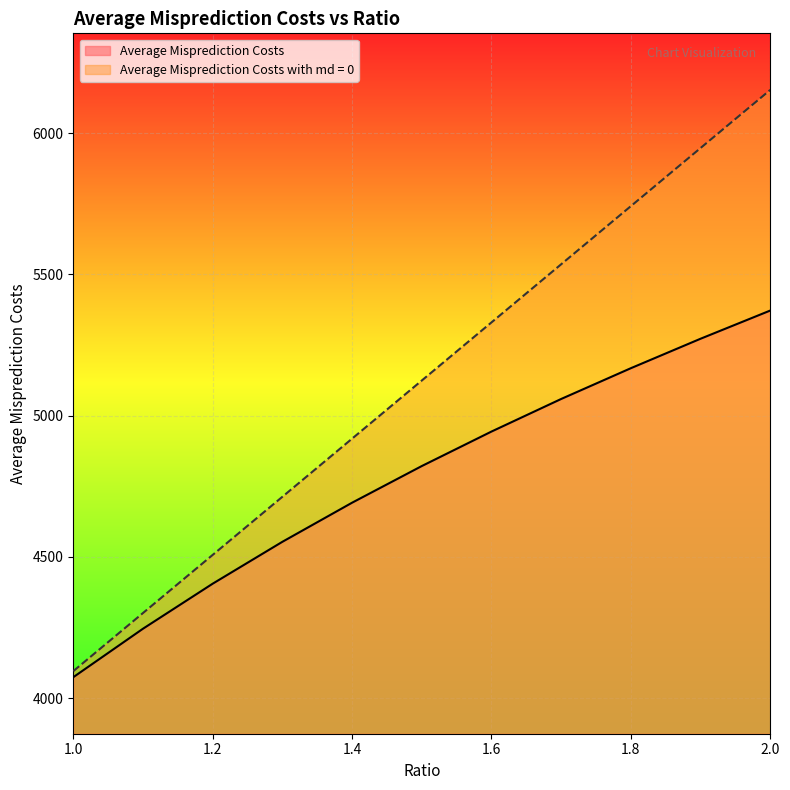

Which has a higher value, 2.0 or 1.3?

2.0